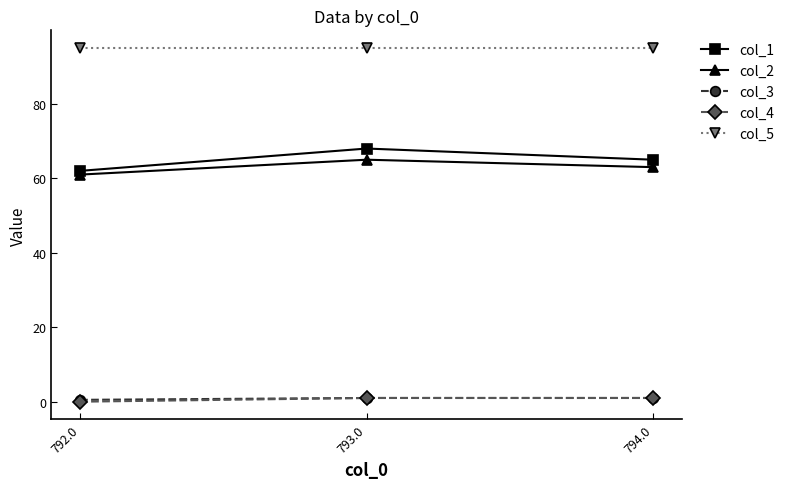

The col_5 series shows 95.0 at 793.0. True or false?

True